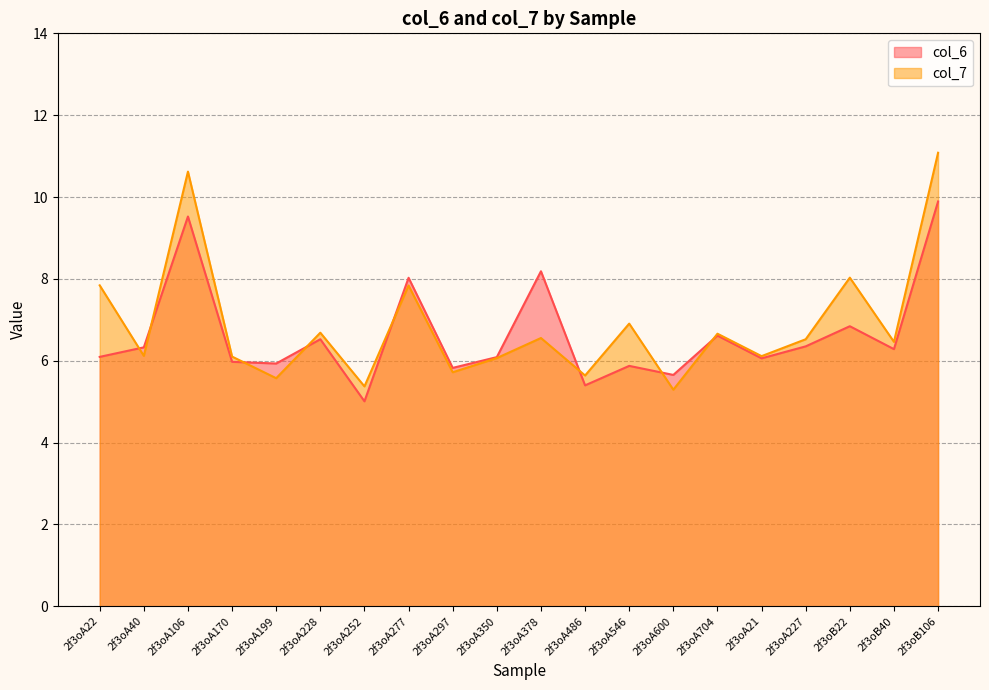

Which series ends up on top after the final intersection of col_6 and col_7?

col_7